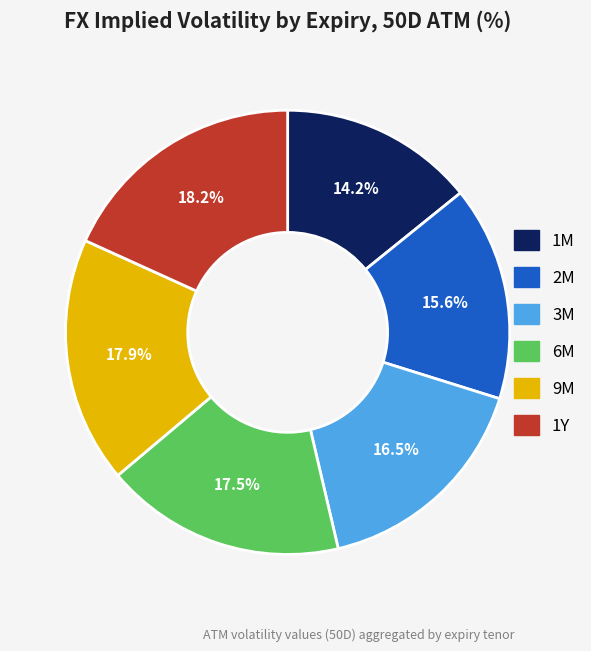

Which has a higher value, 2M or 9M?

9M